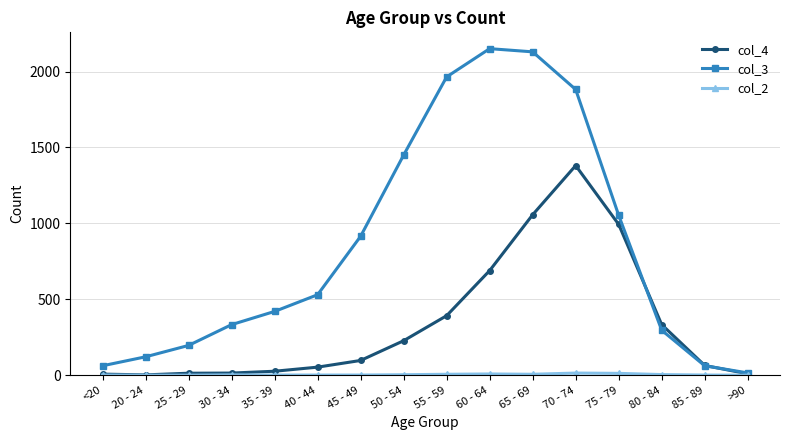

Does the chart have visible grid lines?

Yes